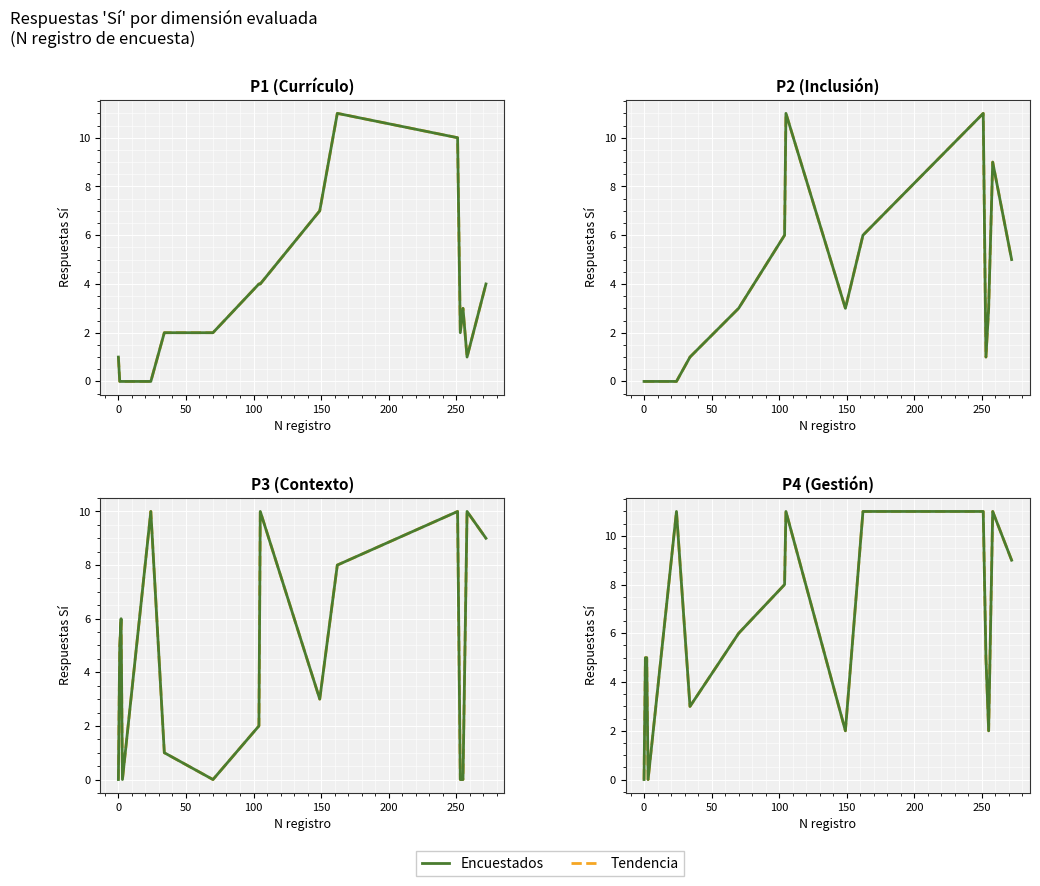

Rank the series by their maximum value, from highest to lowest.

Encuestados, Tendencia